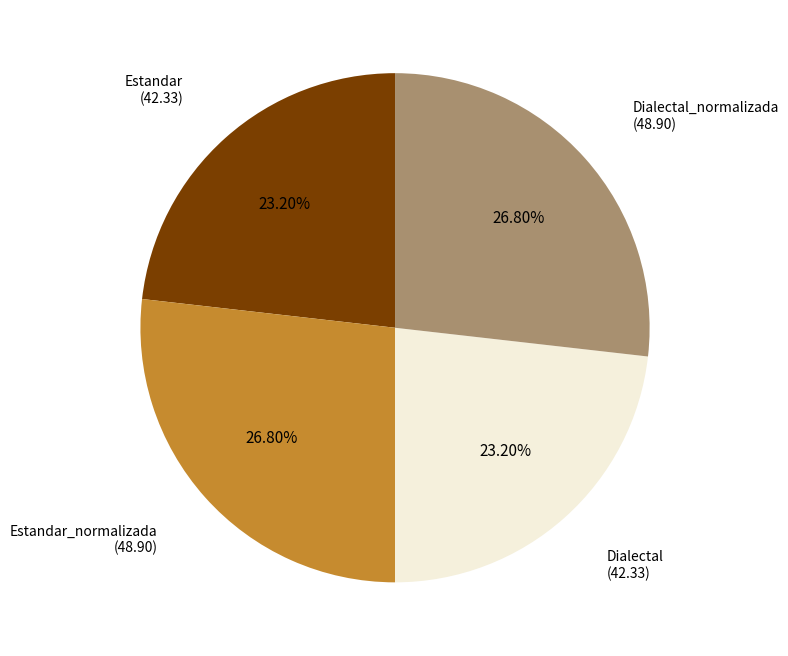

Is there a majority slice in this chart?

No